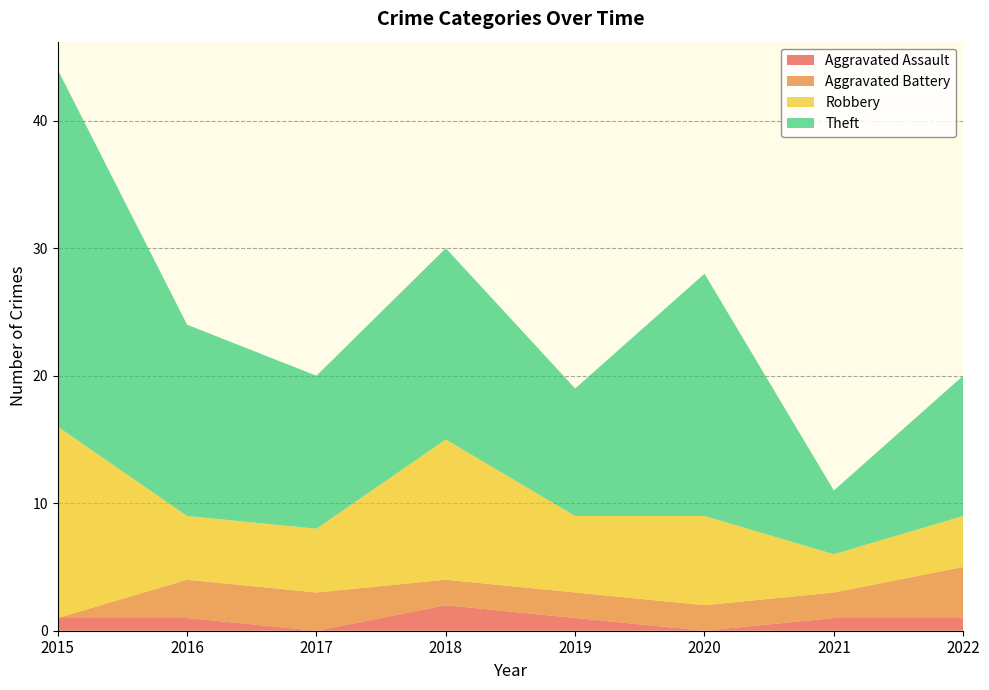

Reading left to right, extract all data points from this chart.

Aggravated Assault: 1	1	0	2	1	0	1	1
Aggravated Battery: 0	3	3	2	2	2	2	4
Robbery: 15	5	5	11	6	7	3	4
Theft: 28	15	12	15	10	19	5	11